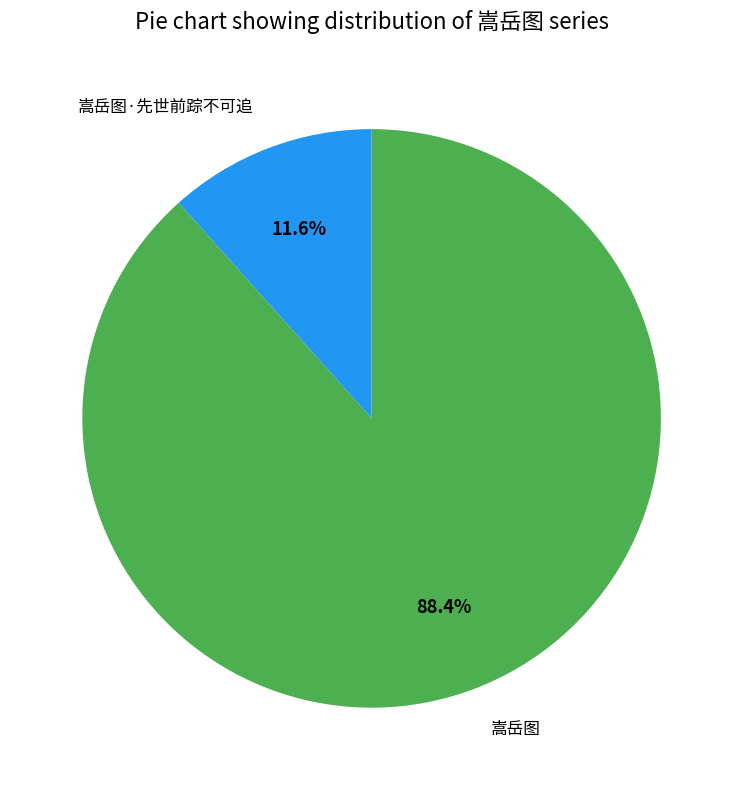

Does 嵩岳图·先世前踪不可追 represent more than half of the total?

No